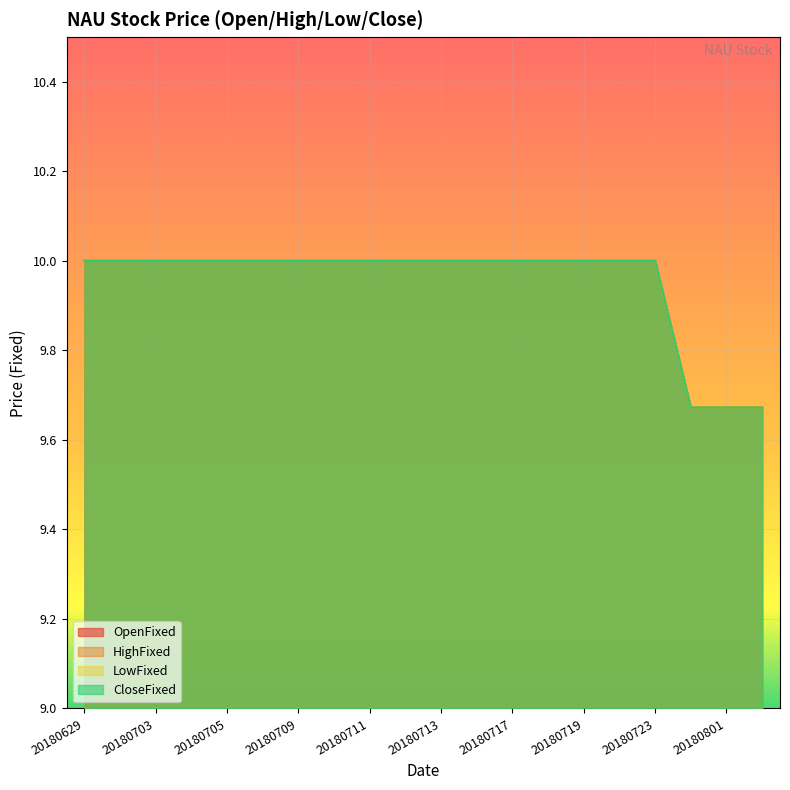

Does the chart display data point markers on the line(s)?

No